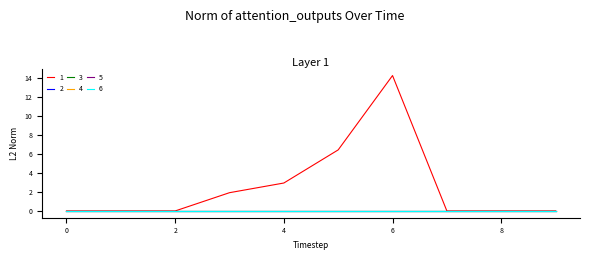

Does the chart display data point markers on the line(s)?

No